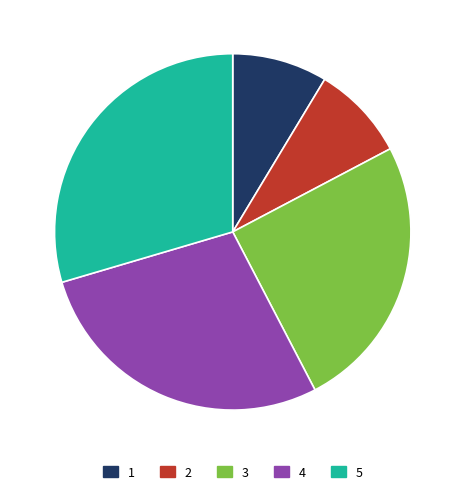

Combined, do 2 and 4 account for over 50%?

No